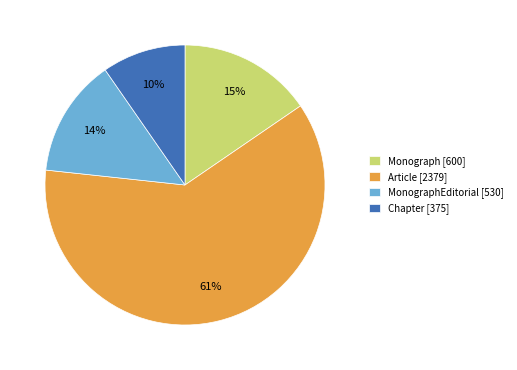

How many segments does this pie chart have?

4